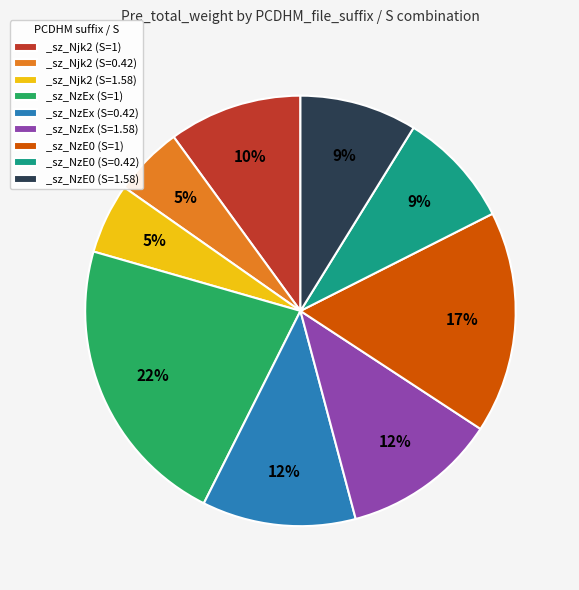

How many slices are in this pie chart?

9